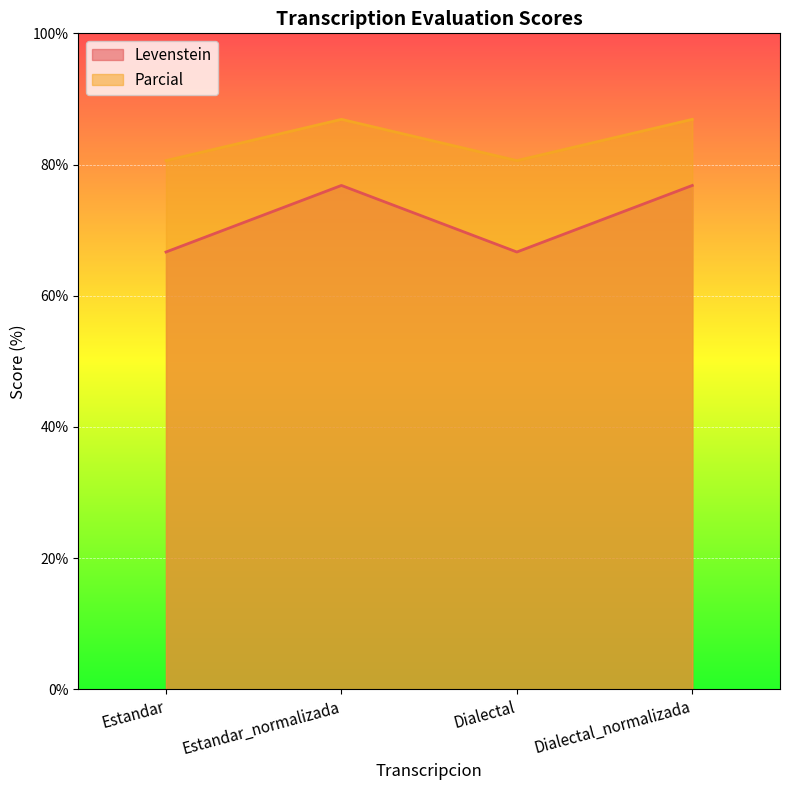

What is the label of the 2nd point from the right?

Dialectal